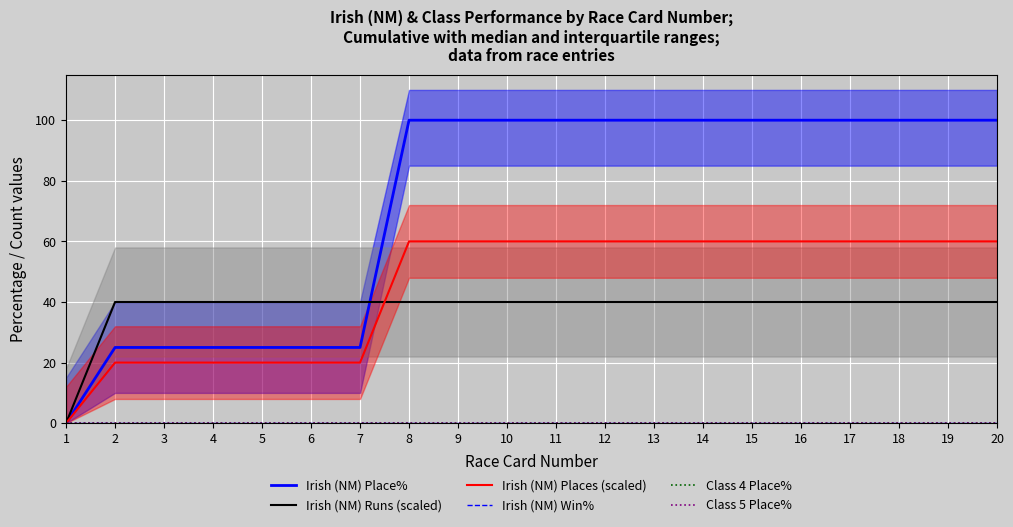

What is the spread (max minus min) of values at 16?

100